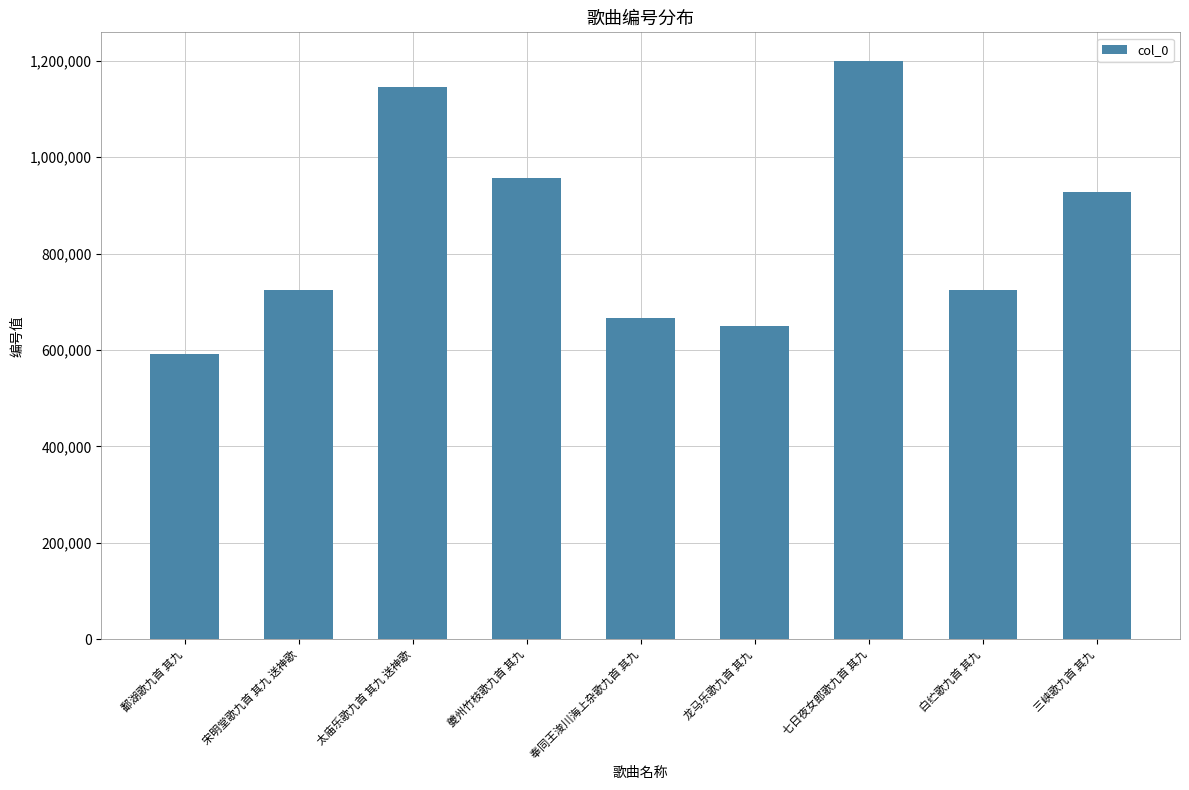

Is it true that the value at 七日夜女郎歌九首 其九 is 1199170?

True